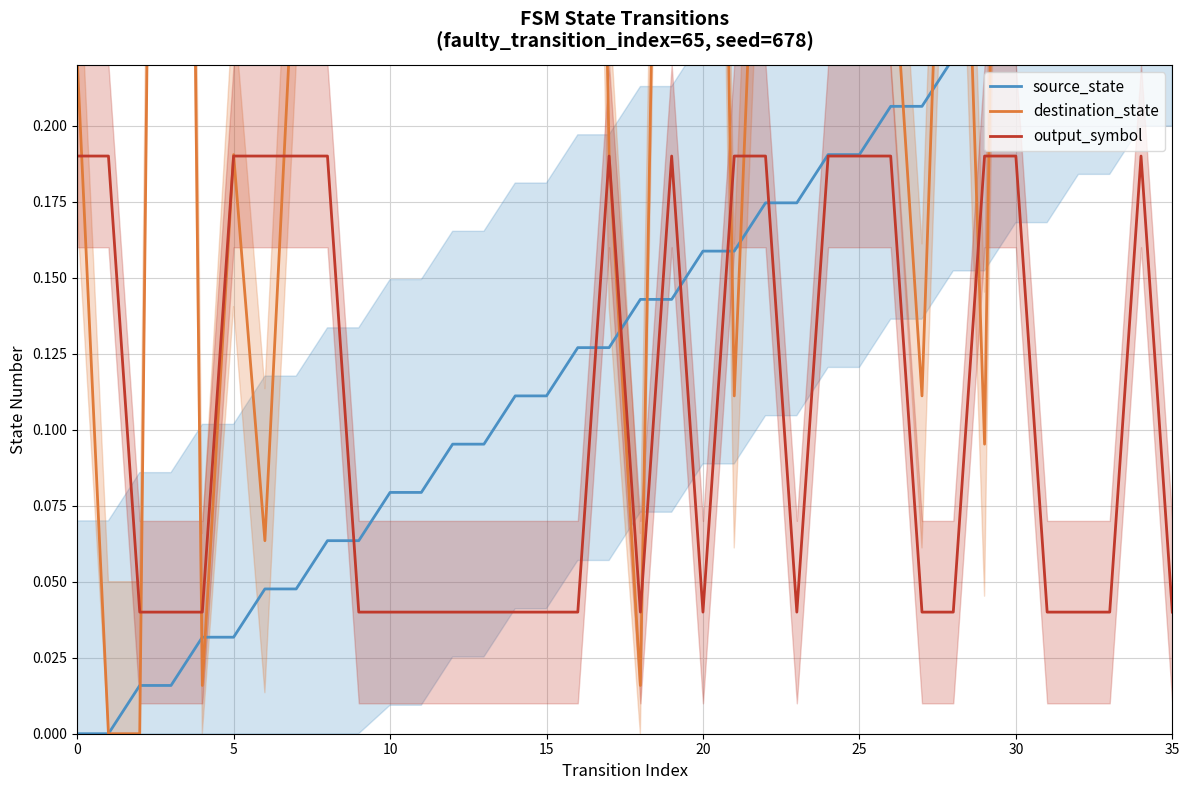

What is the label of the 7th point from the right?

29